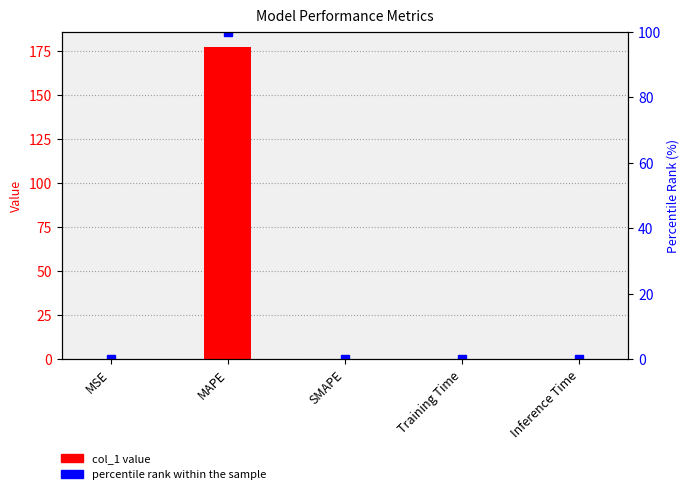

List the series in order of their overall mean, highest first.

col_1, percentile rank within the sample